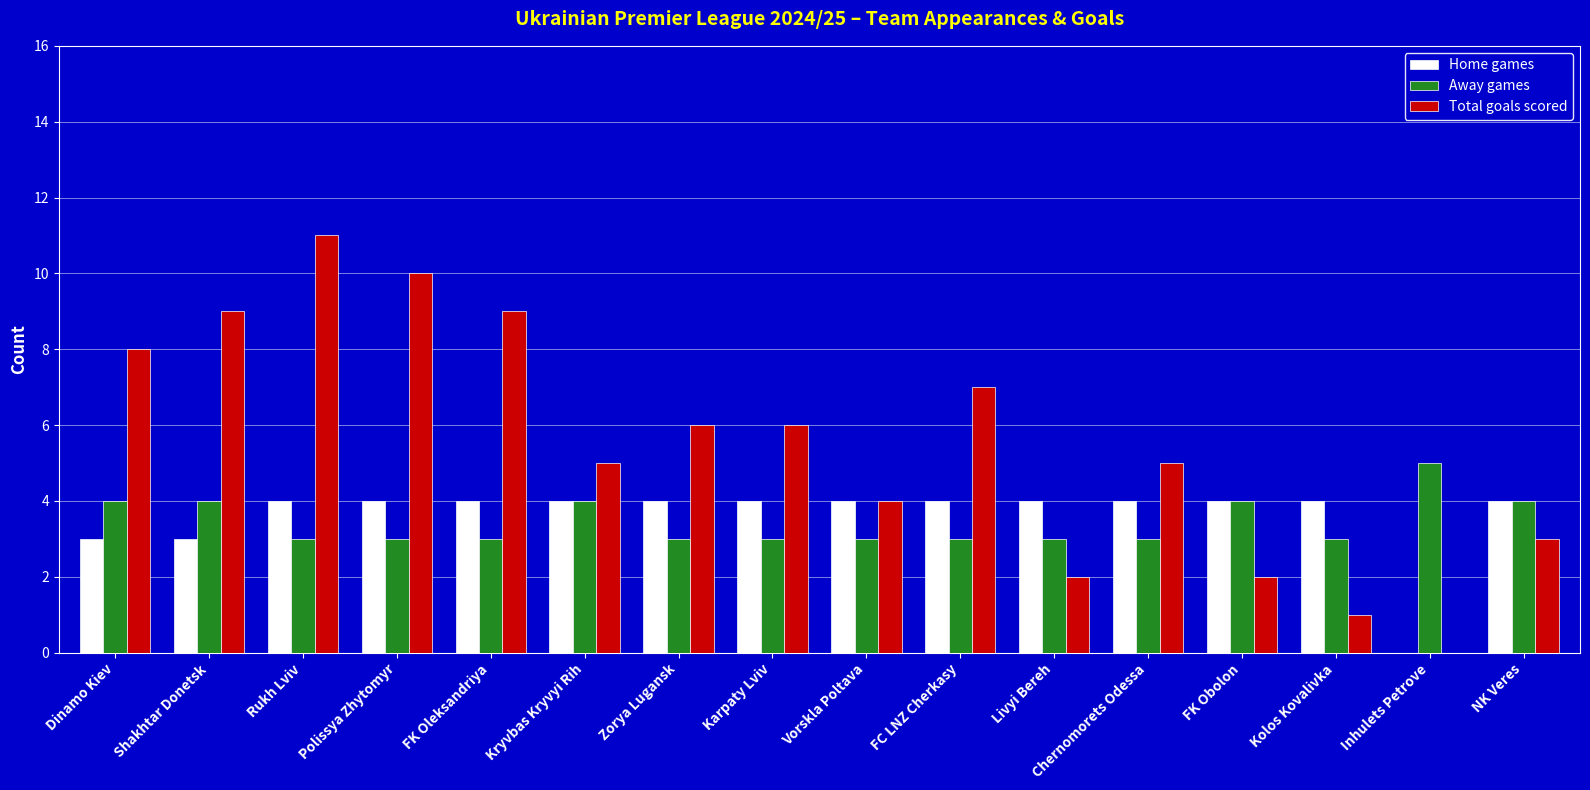

Which category has the highest value in the Total goals scored series?

Rukh Lviv